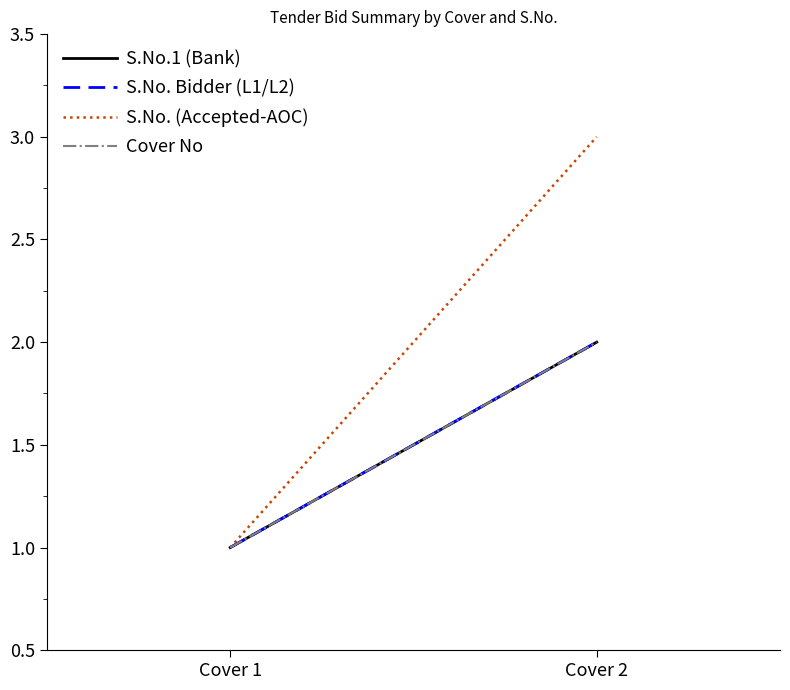

Which has a higher value, Cover 2 or Cover 1?

Cover 2